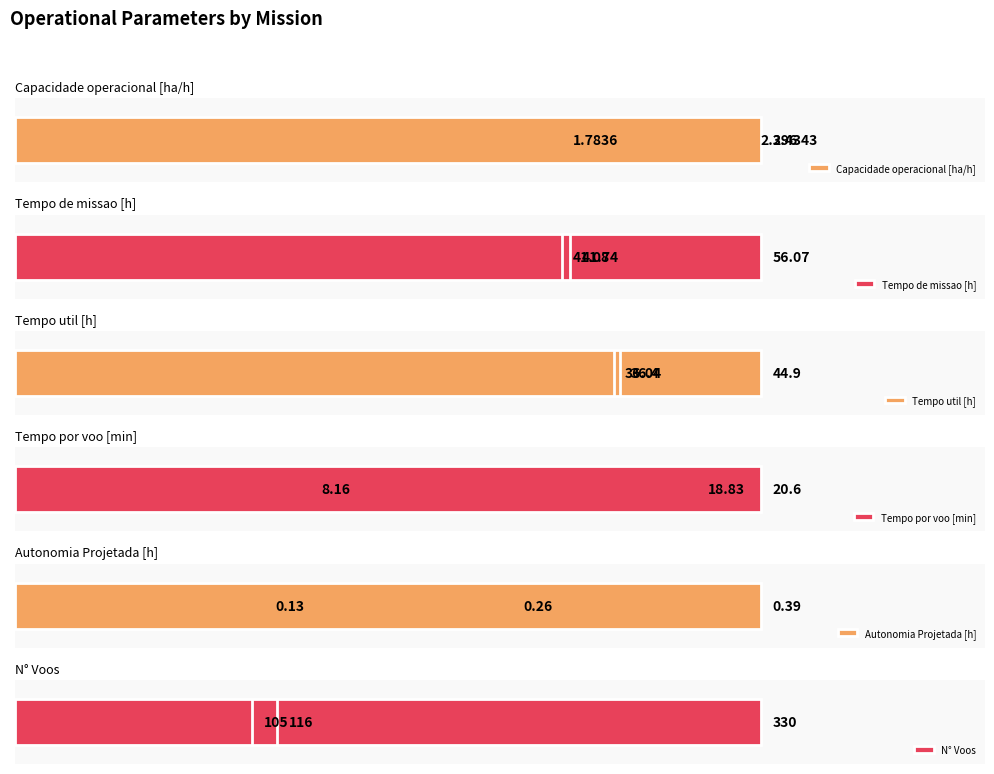

True or false: Capacidade operacional [ha/h] has a value of 4.2 at 1.

False